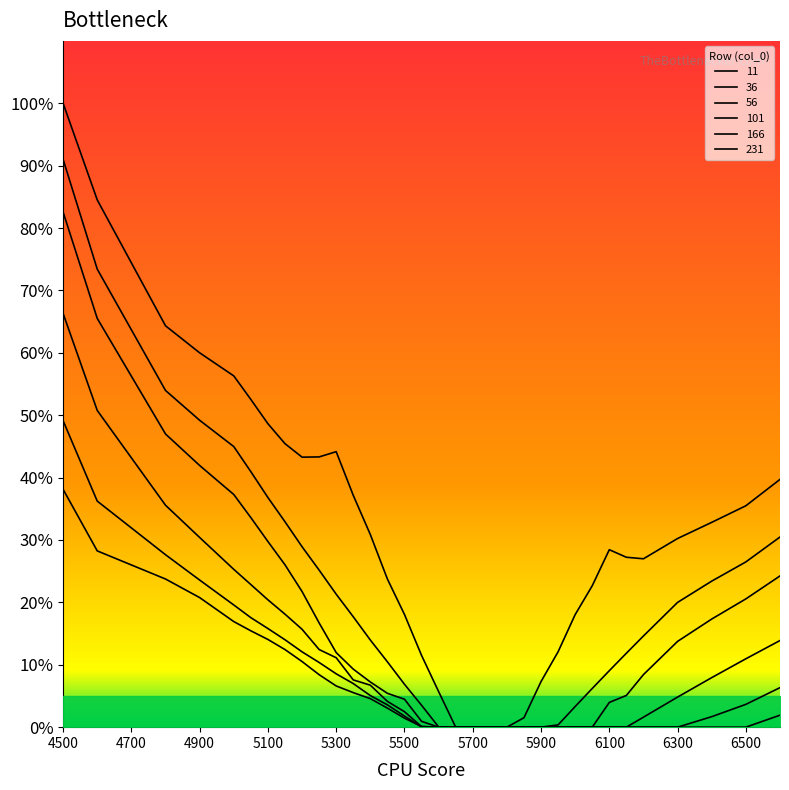

What is the spread (max minus min) of values at 6600?

0.4